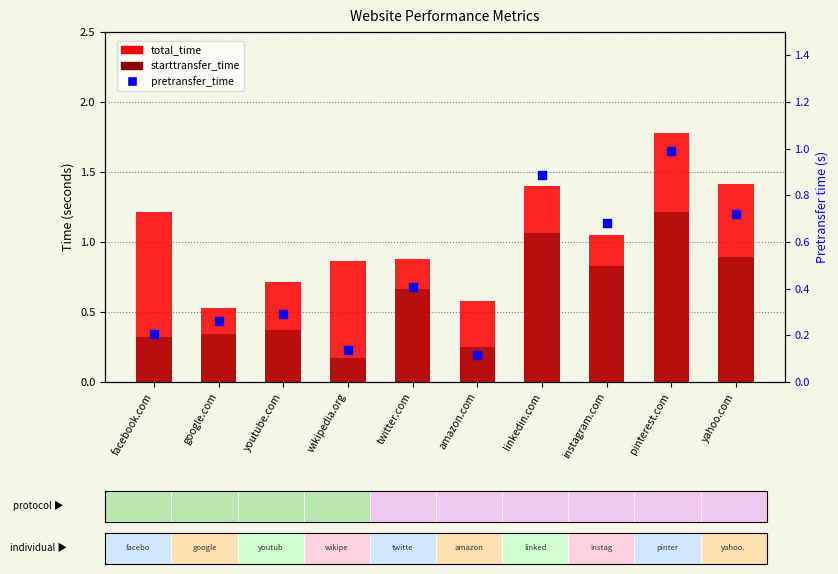

Which series reaches the minimum Y coordinate?

pretransfer_time